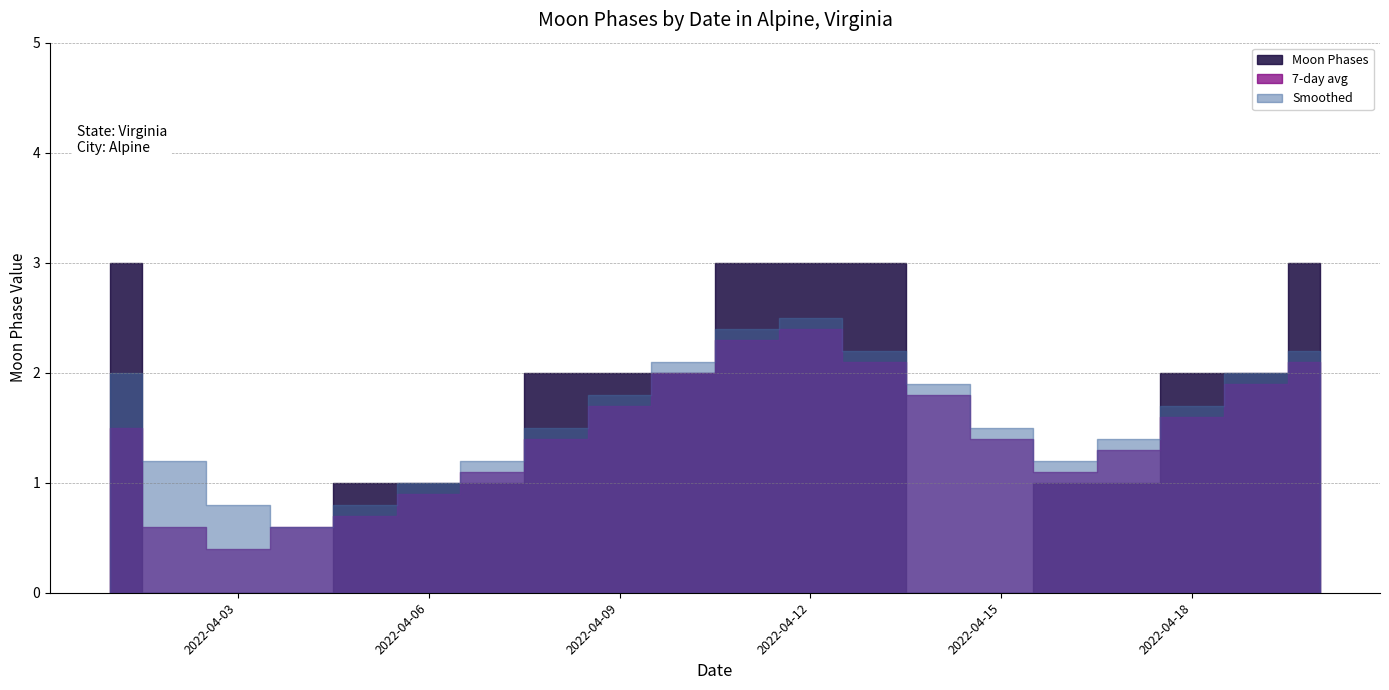

What is the value of the Smoothed point at the 11th from the left?

2.4